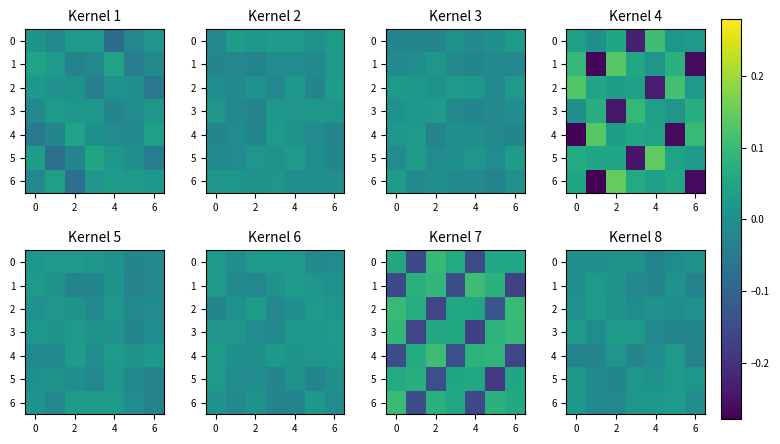

What is the spread (max minus min) of values at 2?

0.1